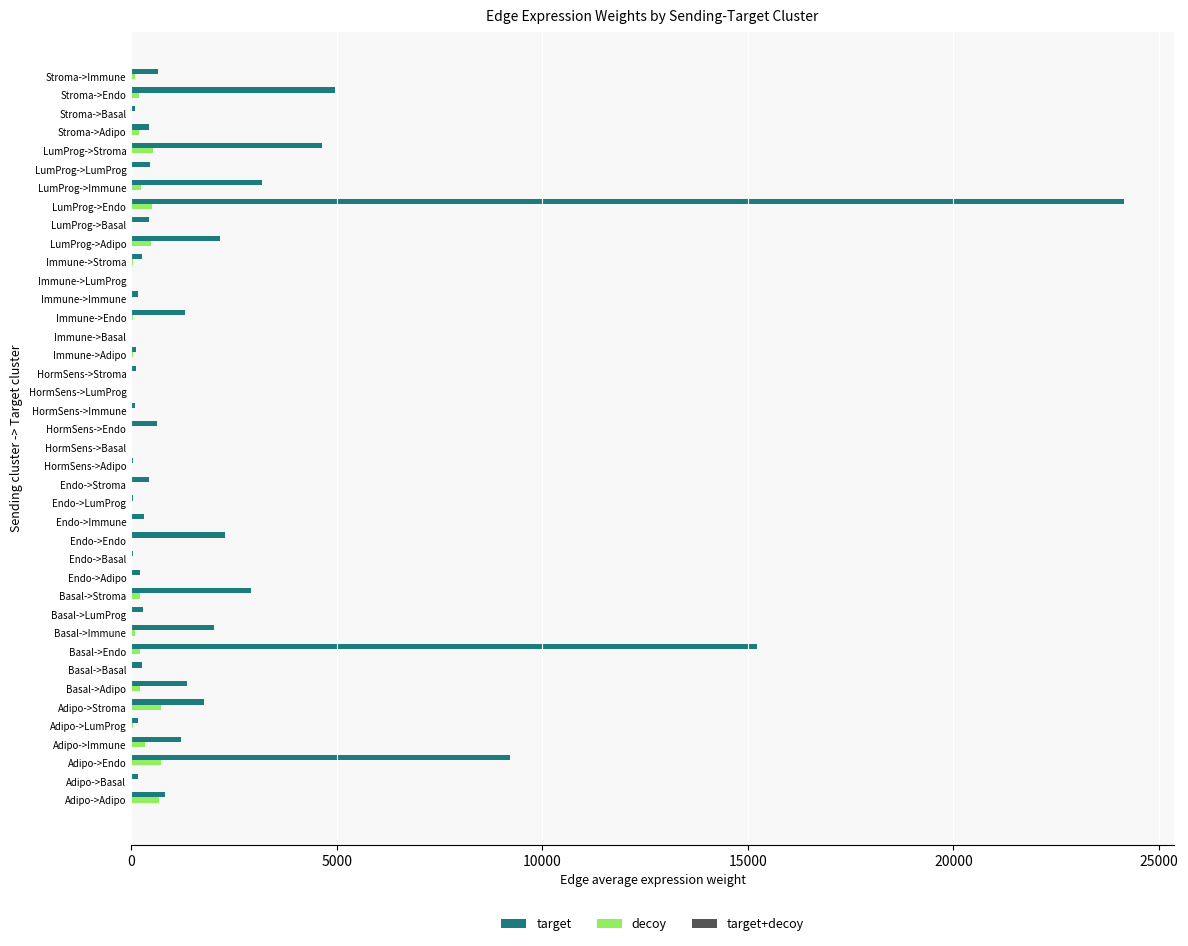

True or false: target has a value of 2277.8 at Endo->Endo.

True